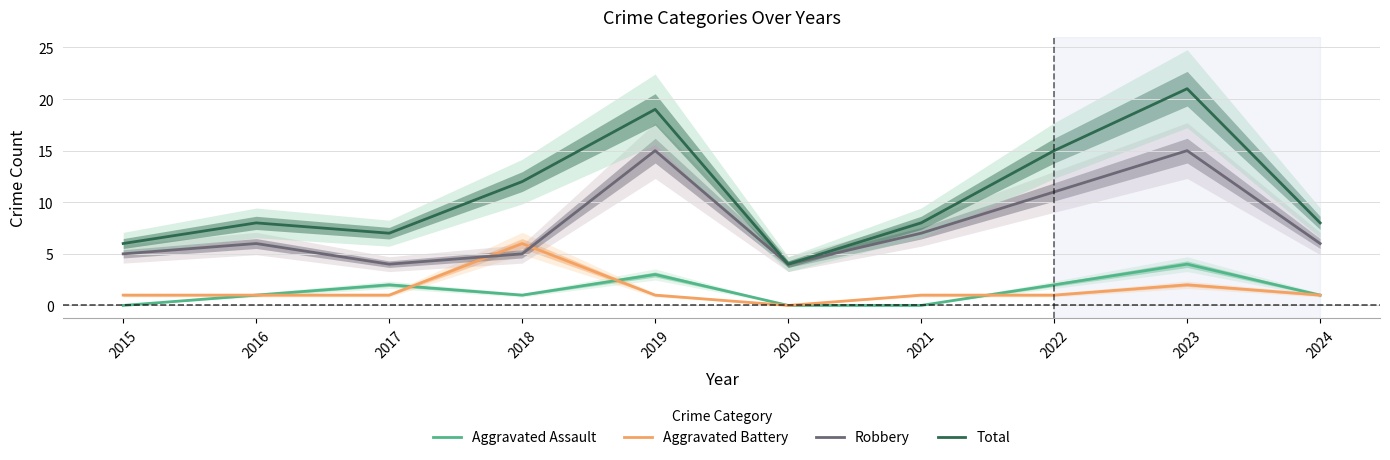

Reading right to left, extract all data points from this chart.

Aggravated Assault: 2024=1	2023=4	2022=2	2021=0	2020=0	2019=3	2018=1	2017=2	2016=1	2015=0
Aggravated Battery: 2024=1	2023=2	2022=1	2021=1	2020=0	2019=1	2018=6	2017=1	2016=1	2015=1
Robbery: 2024=6	2023=15	2022=11	2021=7	2020=4	2019=15	2018=5	2017=4	2016=6	2015=5
Total: 2024=8	2023=21	2022=15	2021=8	2020=4	2019=19	2018=12	2017=7	2016=8	2015=6